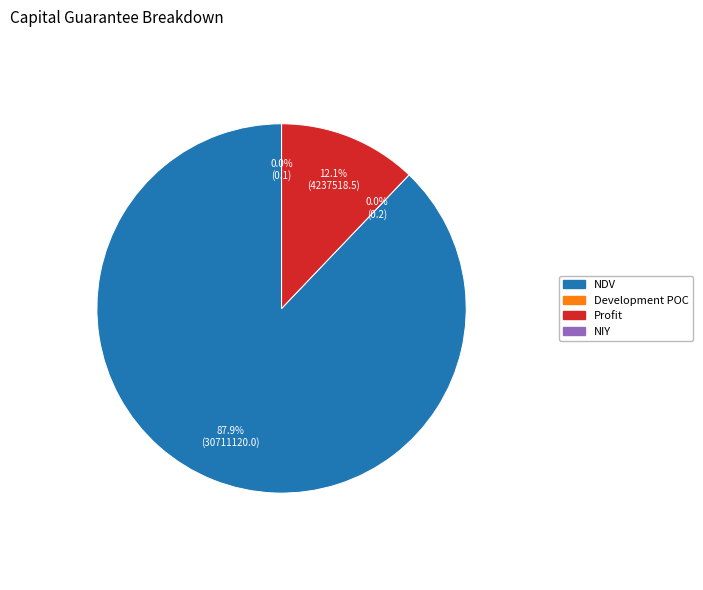

How many segments does this pie chart have?

4